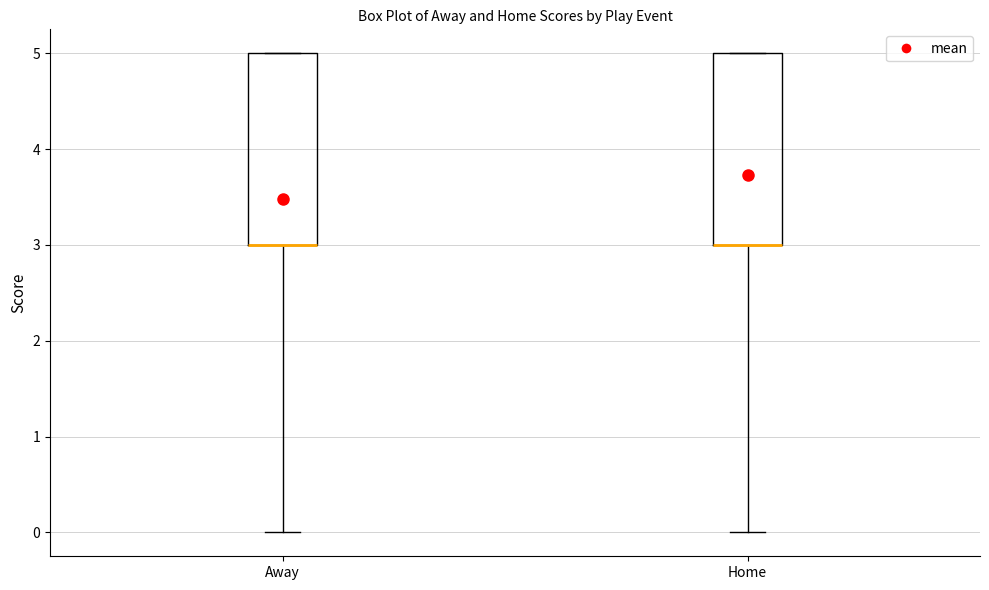

Reading left to right, read every box against the y-axis: the position of its median line, the range the box covers, and the ends of its whiskers. The values are not printed on the chart, so give them approximately, as read against the axis.

Away: median 3 (drawn on the box's lower edge), box 3 to 5, whiskers 0 to 5
Home: median 3 (drawn on the box's lower edge), box 3 to 5, whiskers 0 to 5